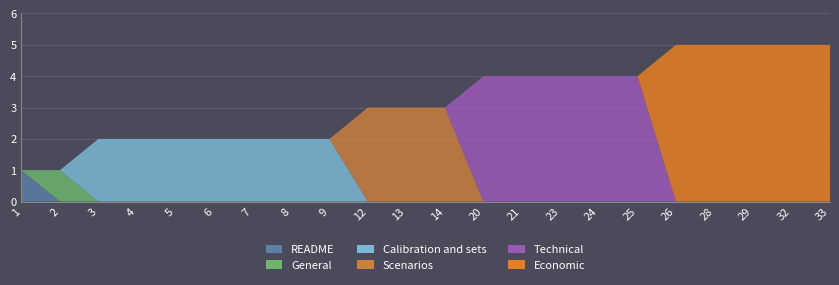

Reading left to right, list all the values displayed in this chart.

README: 1=1	2=0	3=0	4=0	5=0	6=0	7=0	8=0	9=0	12=0	13=0	14=0	20=0	21=0	23=0	24=0	25=0	26=0	28=0	29=0	32=0	33=0
General: 1=0	2=1	3=0	4=0	5=0	6=0	7=0	8=0	9=0	12=0	13=0	14=0	20=0	21=0	23=0	24=0	25=0	26=0	28=0	29=0	32=0	33=0
Calibration and sets: 1=0	2=0	3=2	4=2	5=2	6=2	7=2	8=2	9=2	12=0	13=0	14=0	20=0	21=0	23=0	24=0	25=0	26=0	28=0	29=0	32=0	33=0
Scenarios: 1=0	2=0	3=0	4=0	5=0	6=0	7=0	8=0	9=0	12=3	13=3	14=3	20=0	21=0	23=0	24=0	25=0	26=0	28=0	29=0	32=0	33=0
Technical: 1=0	2=0	3=0	4=0	5=0	6=0	7=0	8=0	9=0	12=0	13=0	14=0	20=4	21=4	23=4	24=4	25=4	26=0	28=0	29=0	32=0	33=0
Economic: 1=0	2=0	3=0	4=0	5=0	6=0	7=0	8=0	9=0	12=0	13=0	14=0	20=0	21=0	23=0	24=0	25=0	26=5	28=5	29=5	32=5	33=5